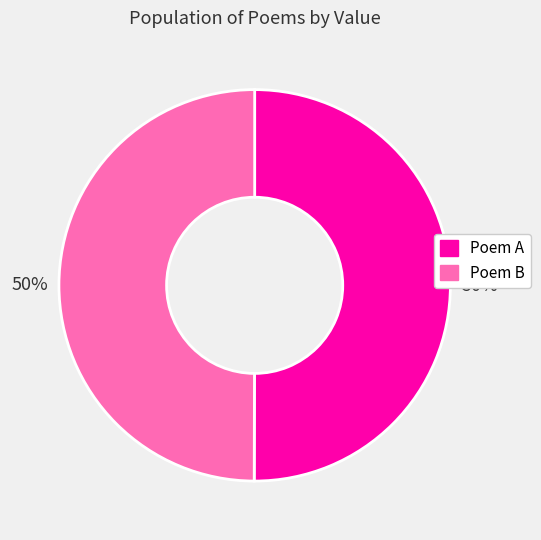

To the nearest percent, what portion does Poem A represent?

50%